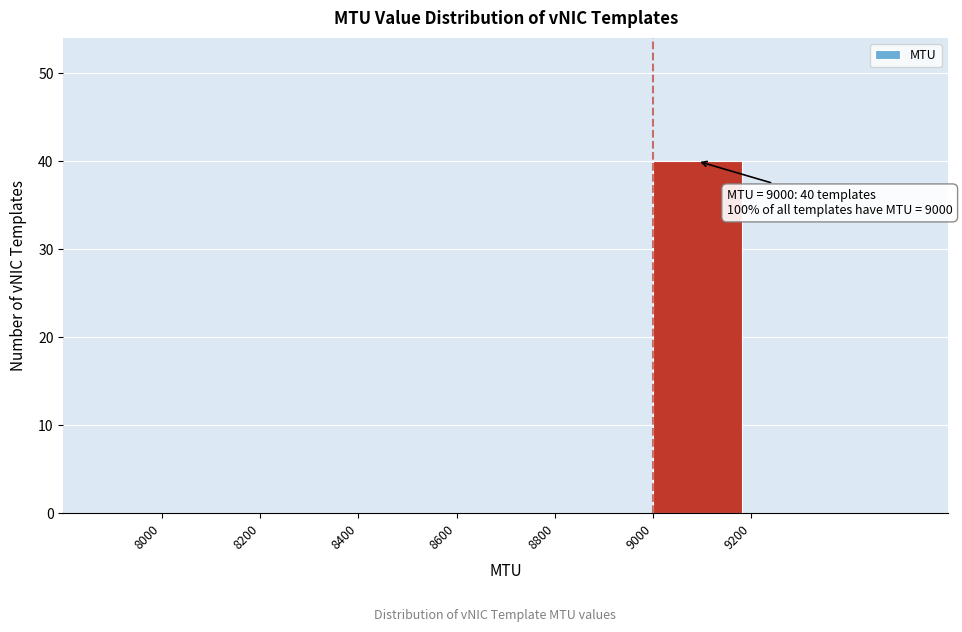

Over which range of the x-axis is the bar tallest?

9000 to 9200